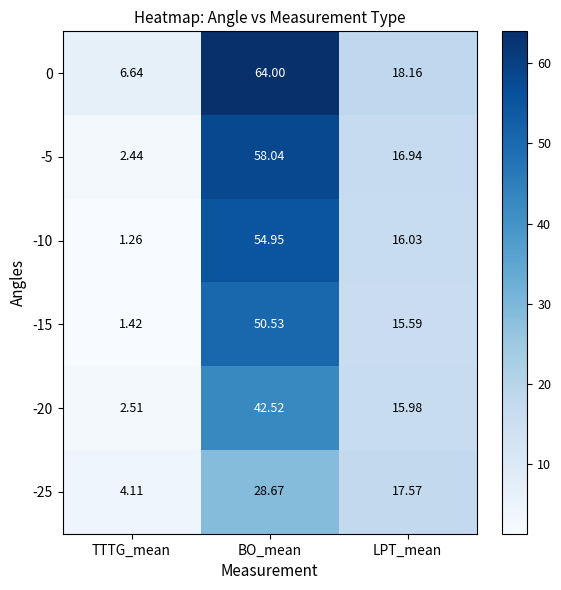

Rank the categories by -10 value from lowest to highest.

TTTG_mean, LPT_mean, BO_mean